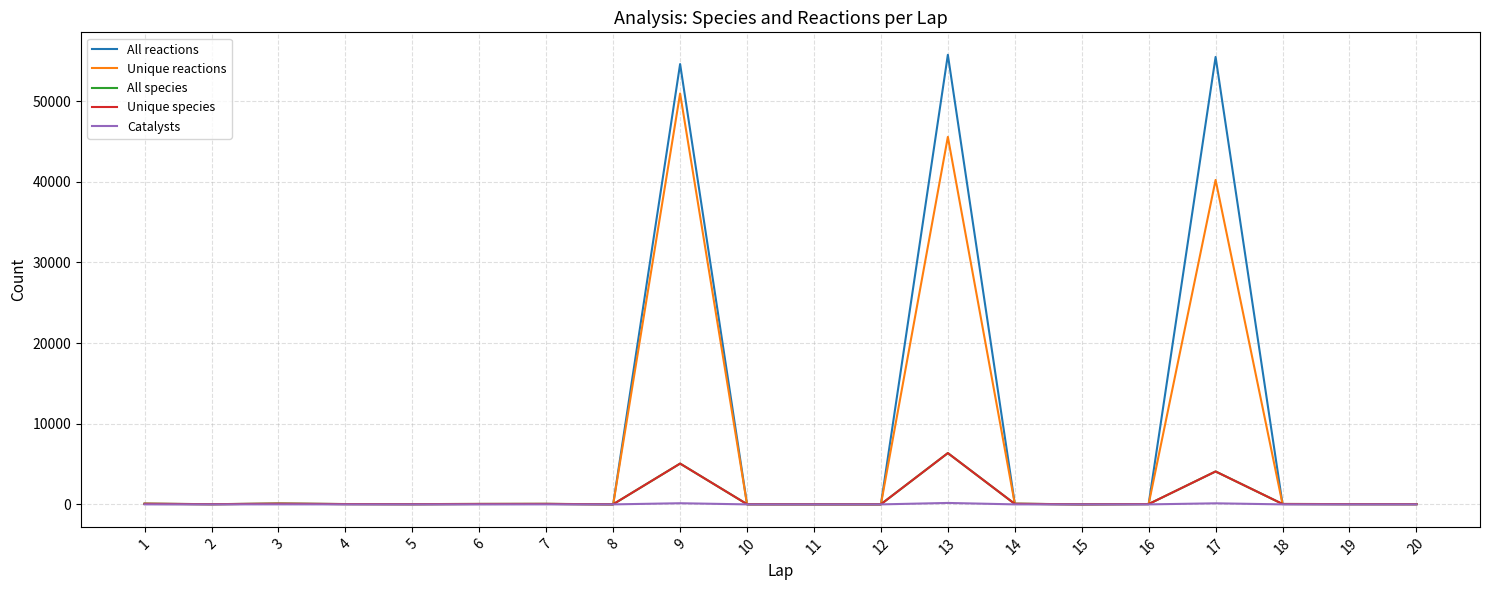

True or false: All species has more than 1 interior local peaks.

True